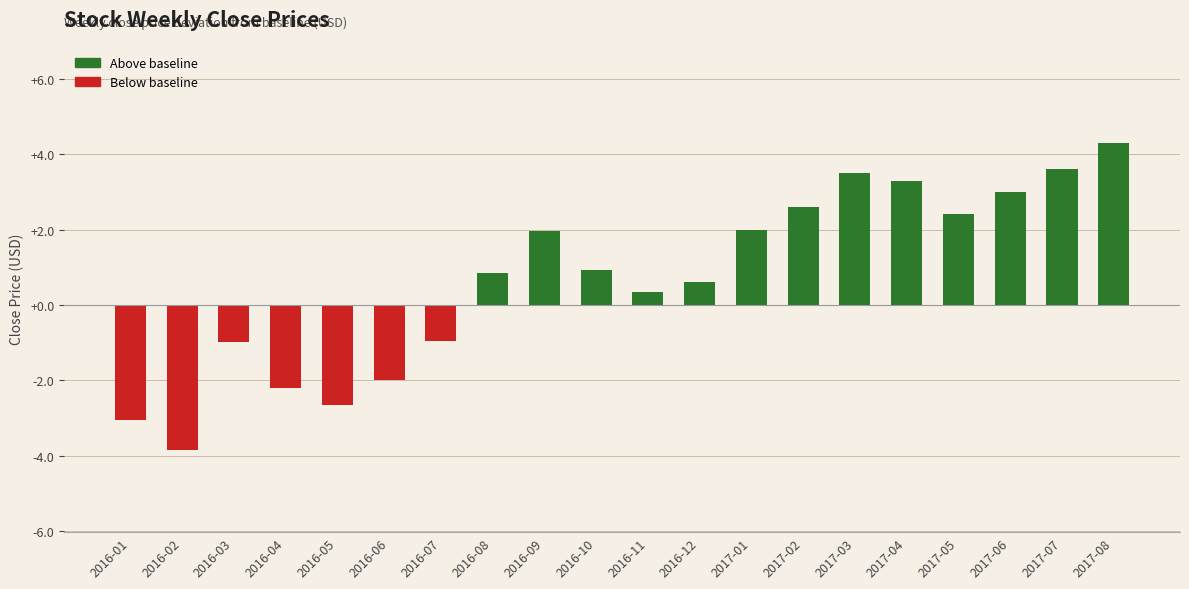

At which label does the data first exceed 0?

2016-08